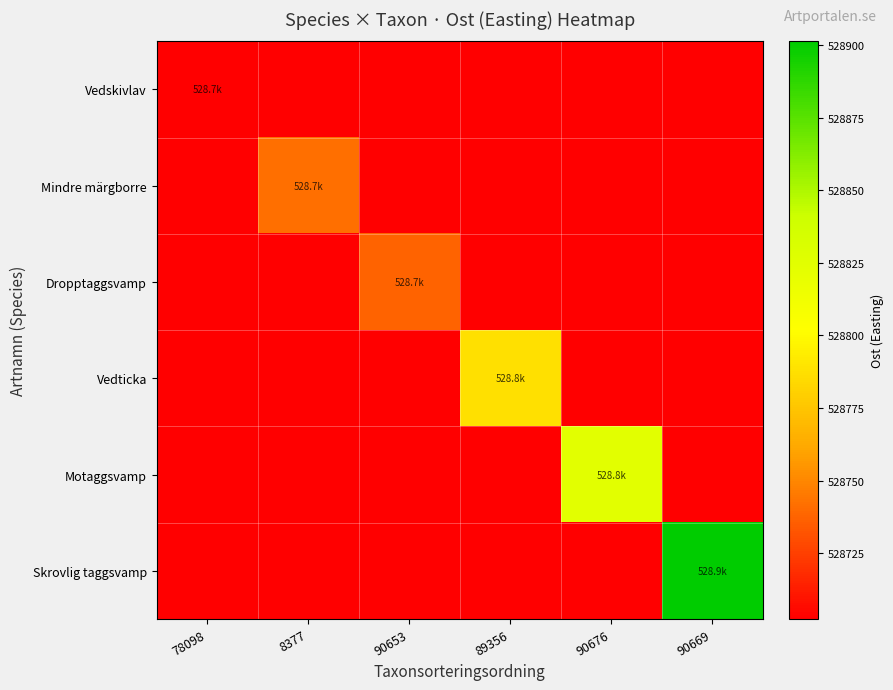

At which category does the chart reach its peak across all series?

90669